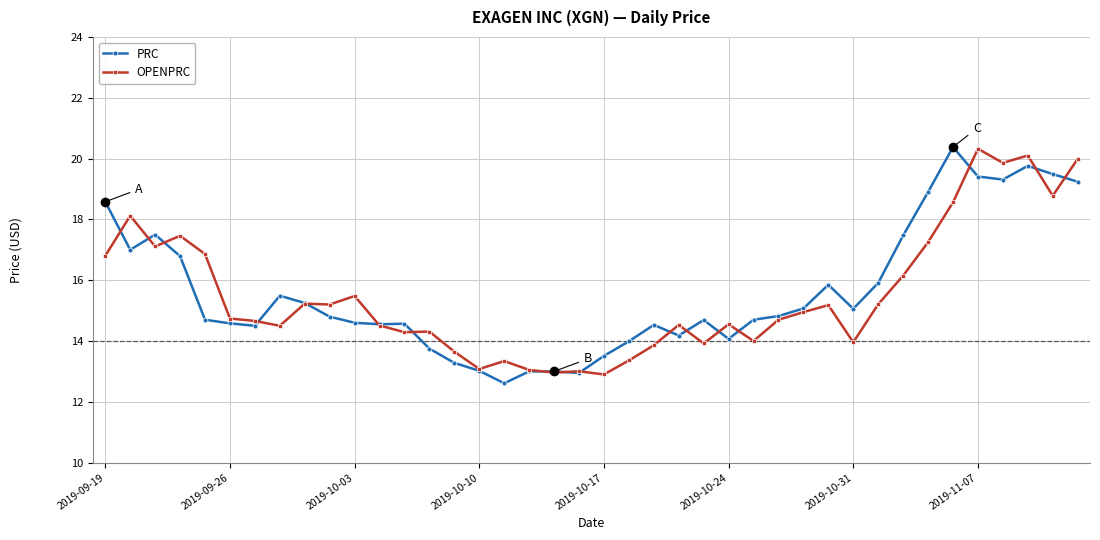

True or false: OPENPRC has more than 2 interior local peaks.

True